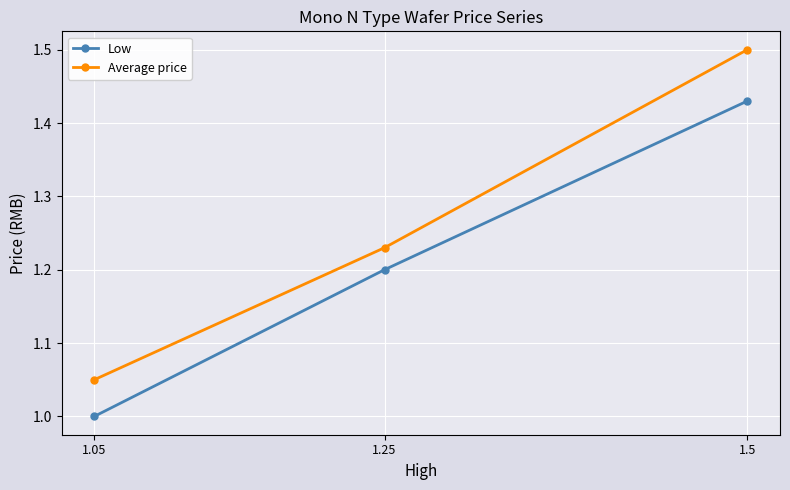

What are all the series names shown in the legend?

Low, Average price